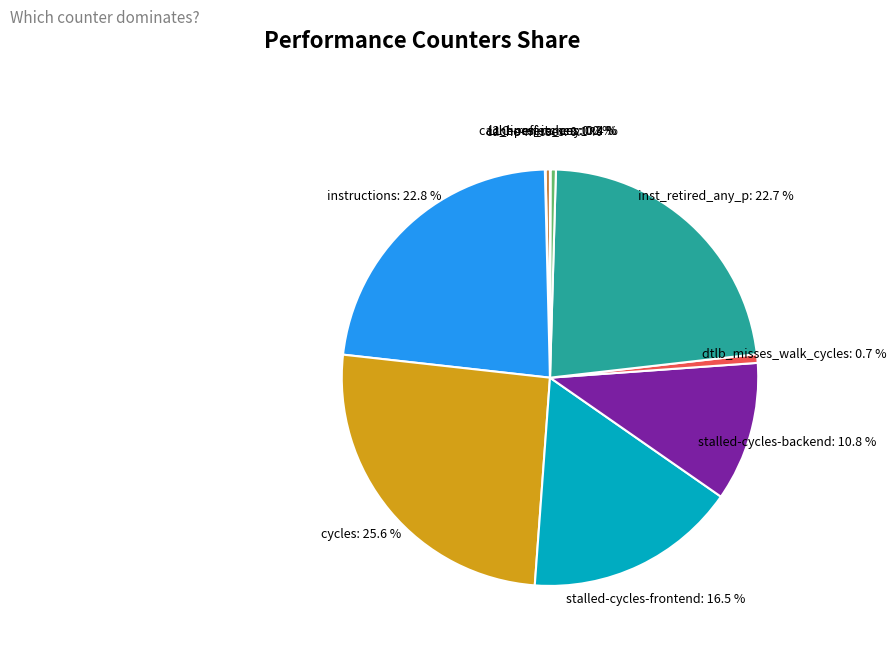

To the nearest percent, what is the difference between the largest and smallest slice percentages?

26%